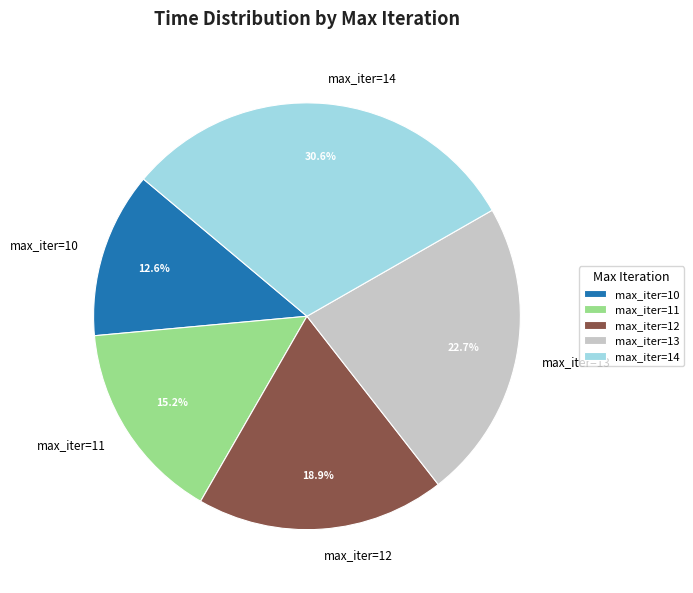

Which category has the smallest portion of the pie?

max_iter=10